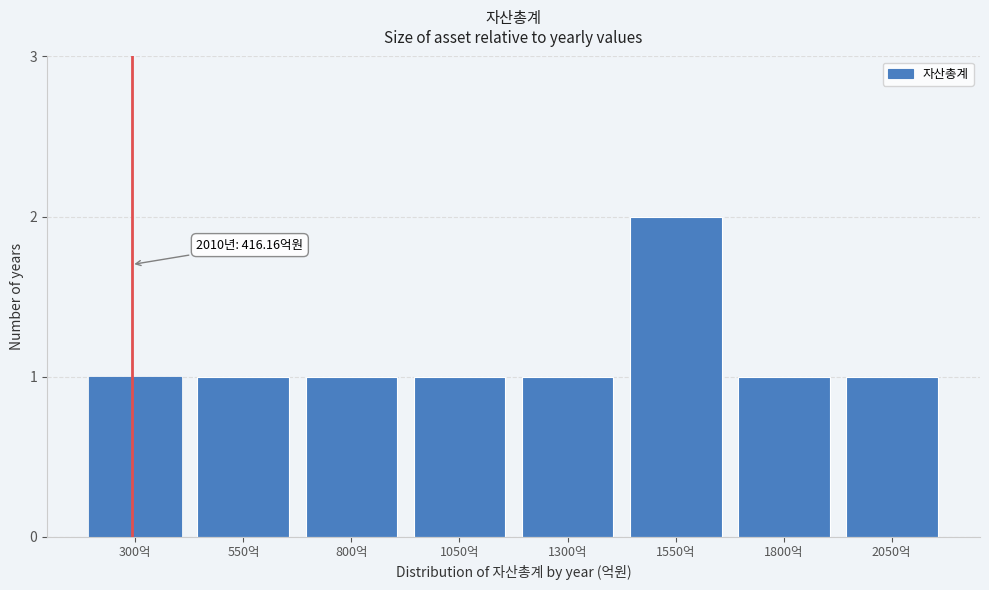

Reading left to right, list all the values displayed in this chart.

300억=1	550억=1	800억=1	1050억=1	1300억=1	1550억=2	1800억=1	2050억=1